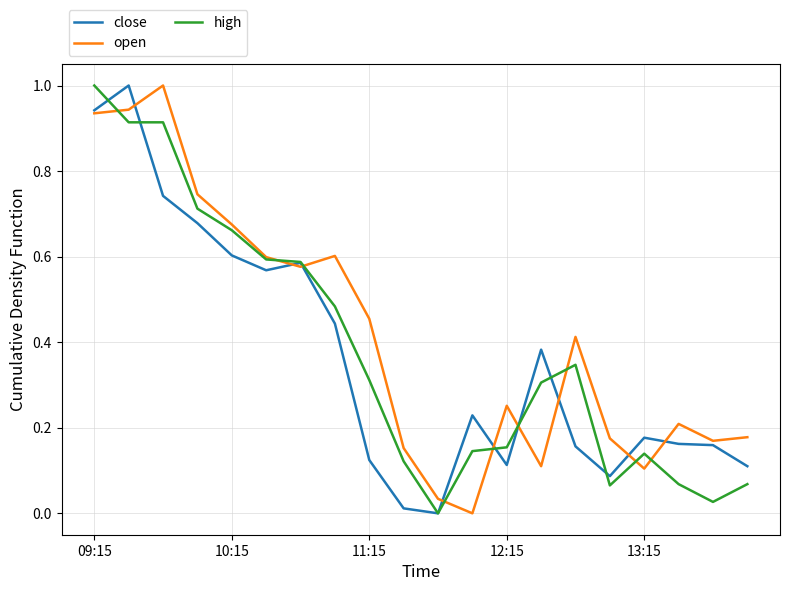

What is the highest value of the open series?

1.0